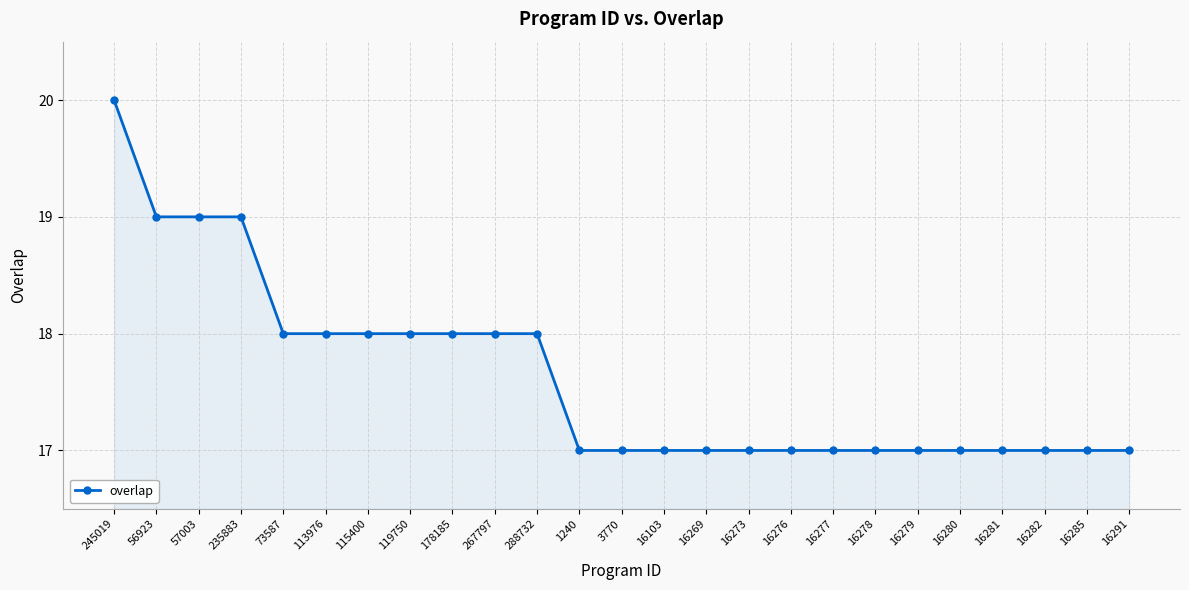

Does the chart display data point markers on the line(s)?

Yes